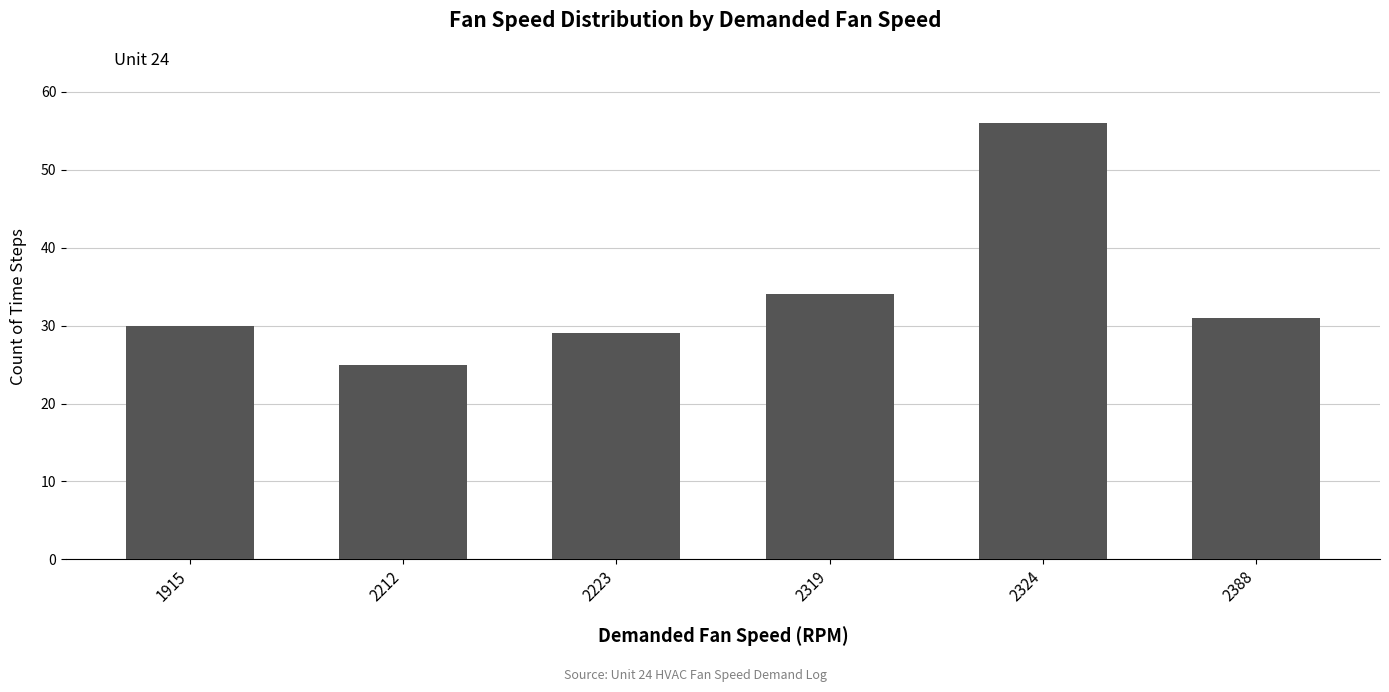

List the labels in order of value, largest first.

2324, 2319, 2388, 1915, 2223, 2212